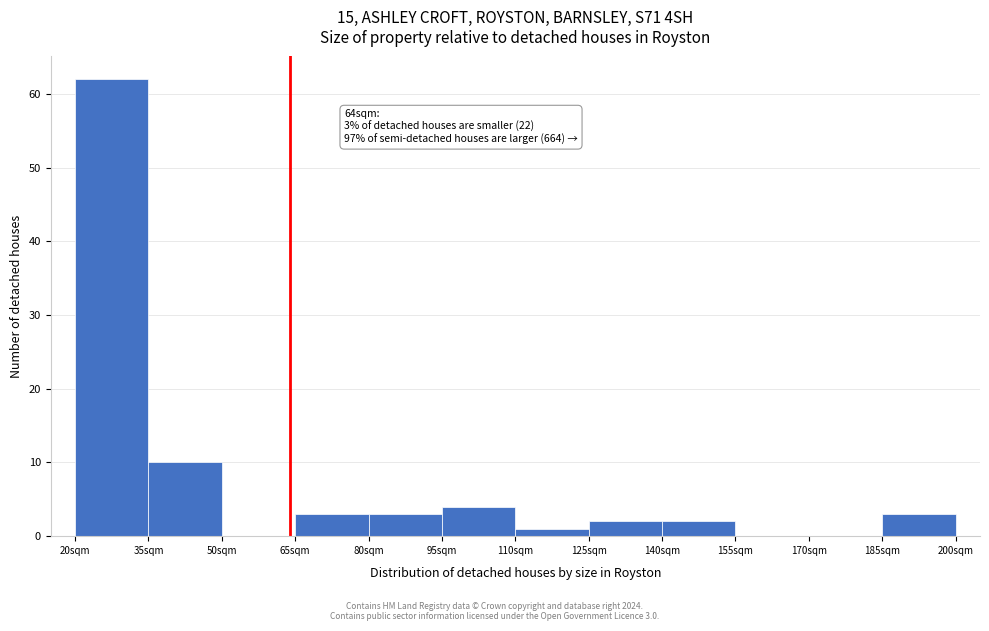

Over which range of the x-axis is the bar tallest?

20 to 35